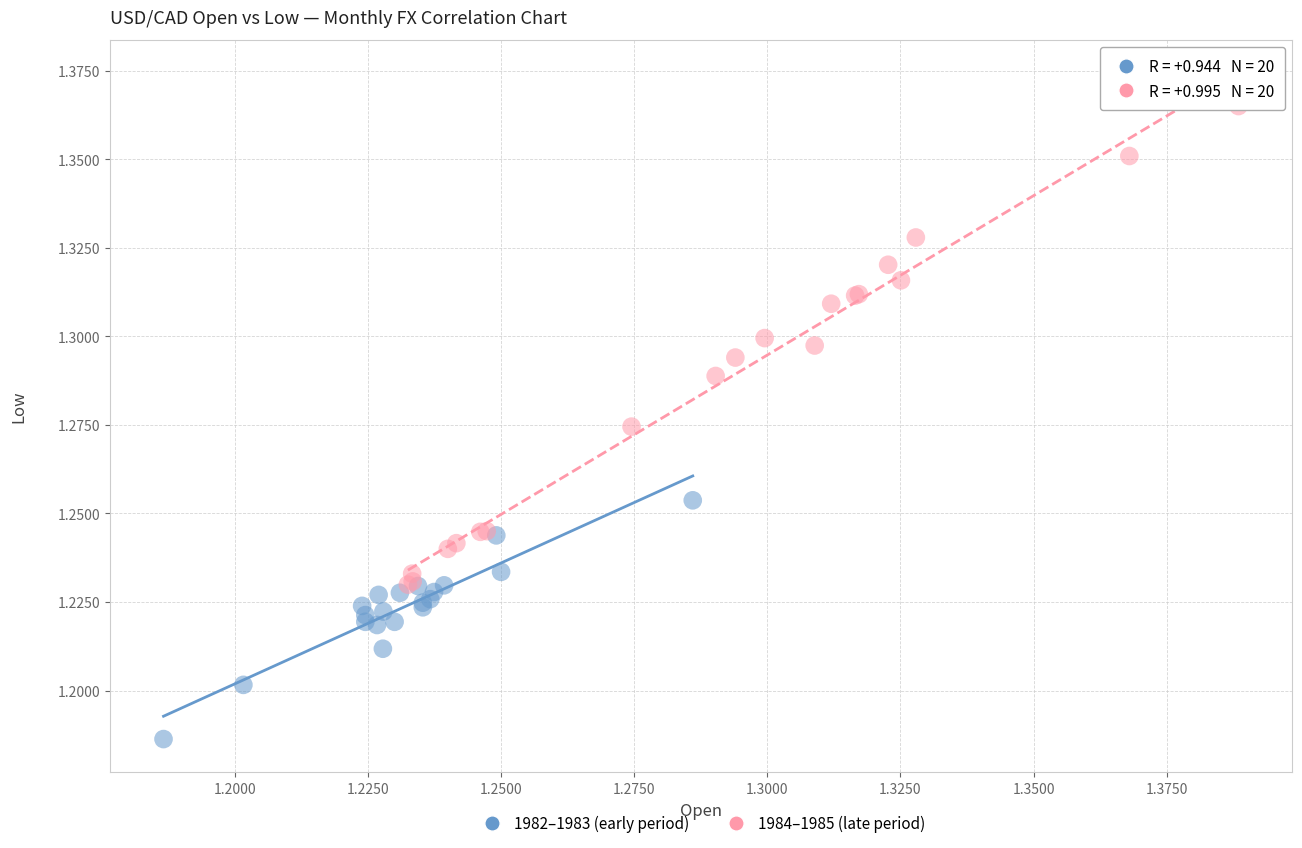

Which series has the largest Y range (max minus min)?

1984–1985 (late period)